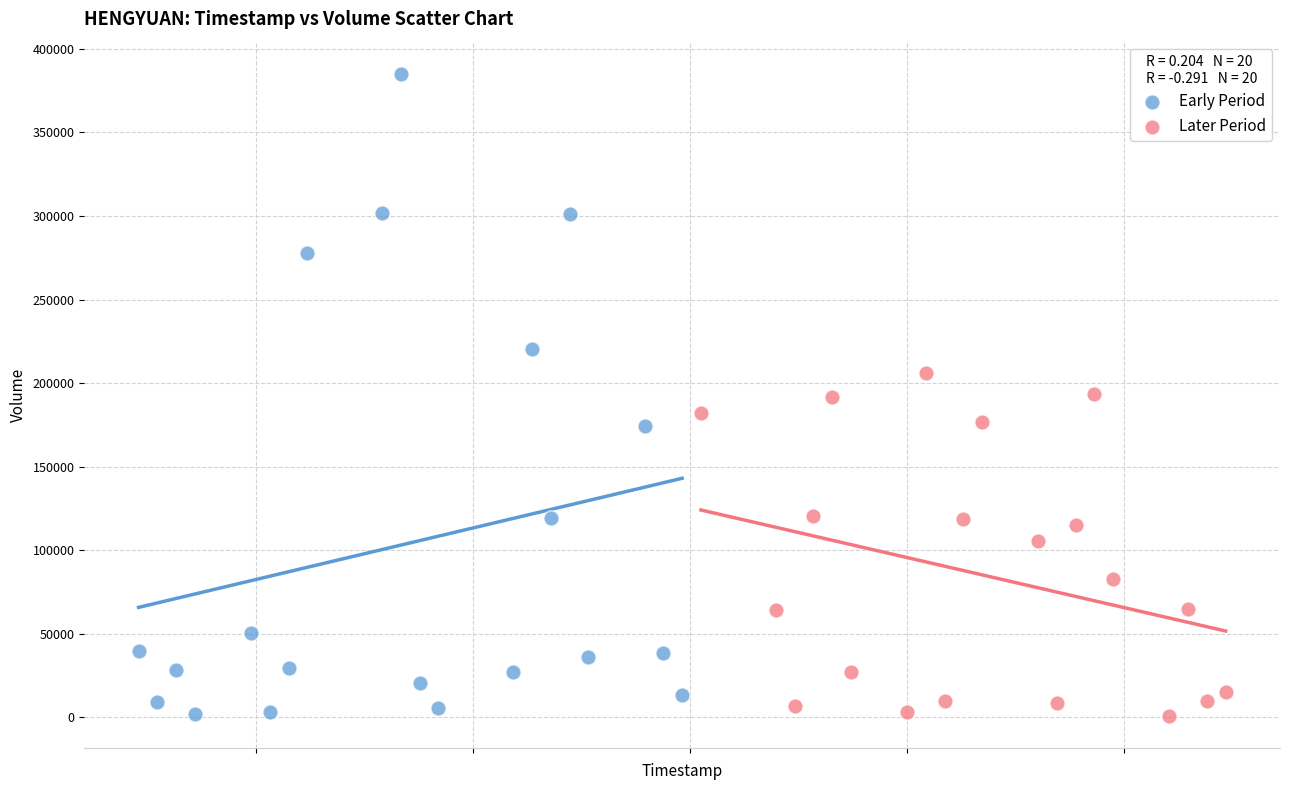

Which series contains the highest Y value?

Early Period